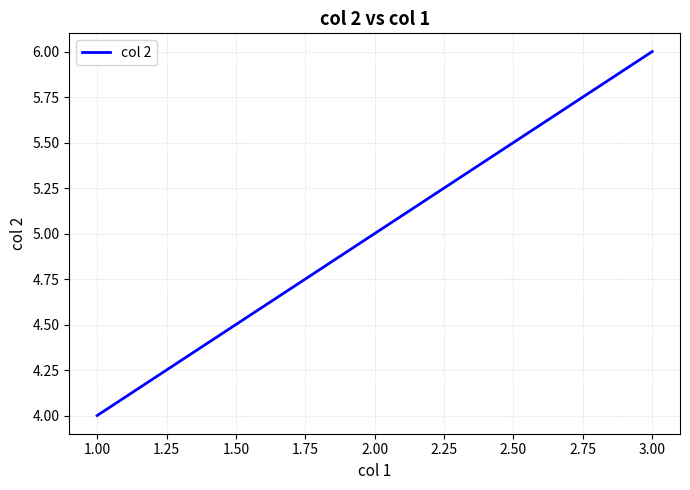

Rank the categories by value from lowest to highest.

1.00, 2.00, 3.00